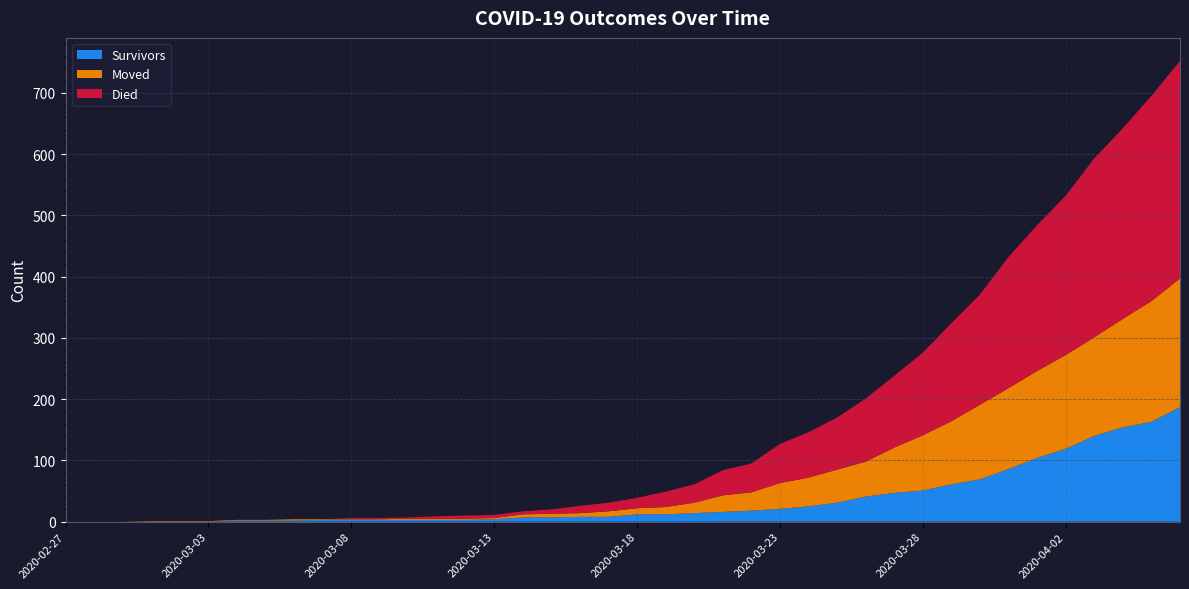

Reading right to left, list all the values displayed in this chart.

survivors: 187	163	154	140	119	104	86	69	61	51	47	41	31	25	21	18	16	14	12	12	8	8	7	7	4	3	3	3	3	3	3	2	2	2	0	0	0	0	0	0
died: 355	335	311	292	260	238	214	180	160	135	117	103	85	74	64	47	41	30	25	17	14	12	7	5	5	5	4	2	2	2	0	0	0	0	0	0	0	0	0	0
moved: 210	197	177	161	153	142	132	122	103	90	74	57	54	47	42	30	27	17	12	10	9	6	6	5	2	2	2	2	1	1	1	2	1	1	1	1	1	0	0	0